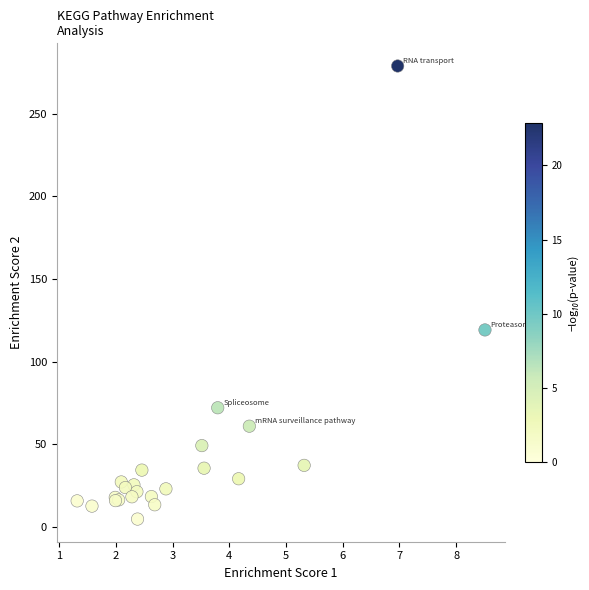

What Y value in the scatter plot is closest to 141?

119.1